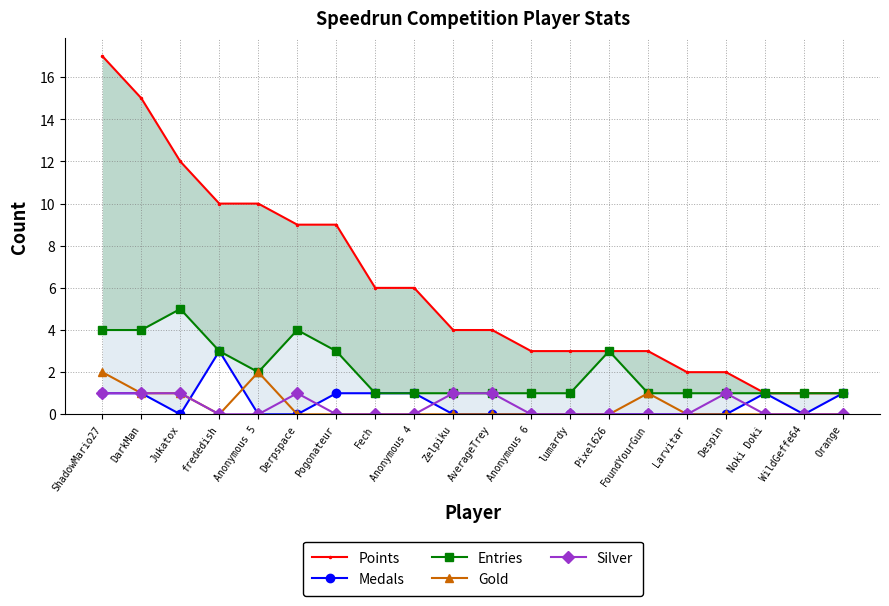

Is it true that Points equals 1 at WildGeffe64?

True